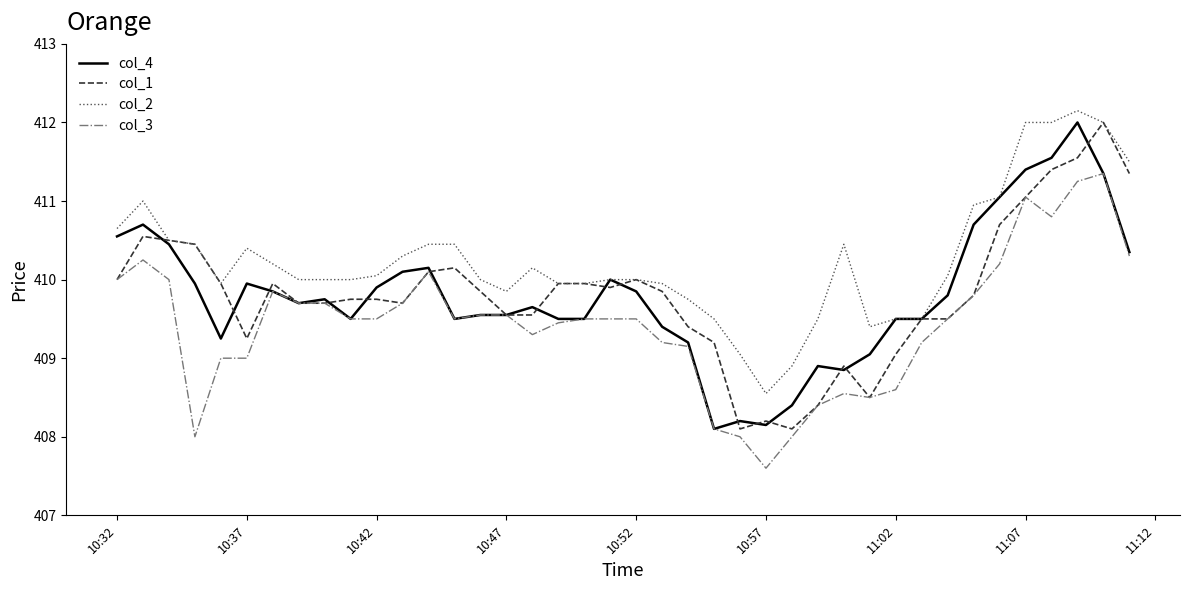

How many values in the col_1 series are below 409?

6